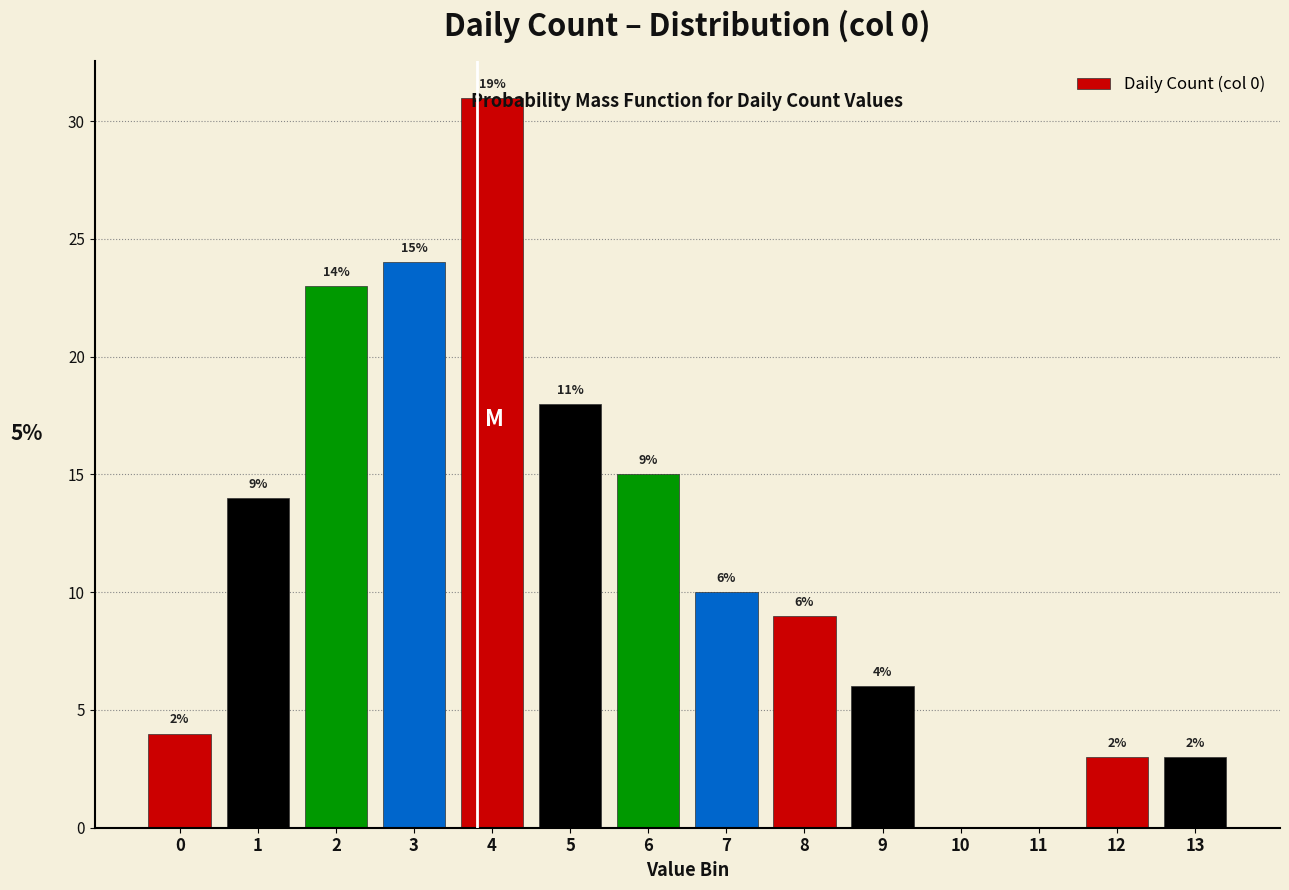

What is the change in value from 0 to 2?

+19